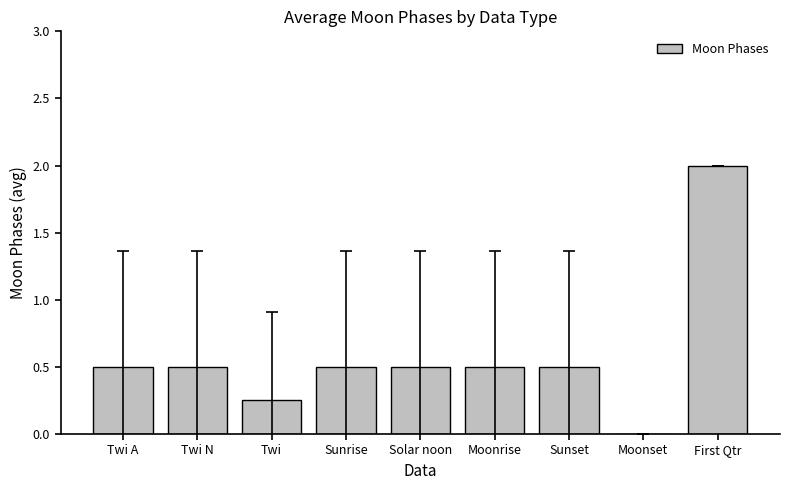

What is the greatest value displayed?

2.0